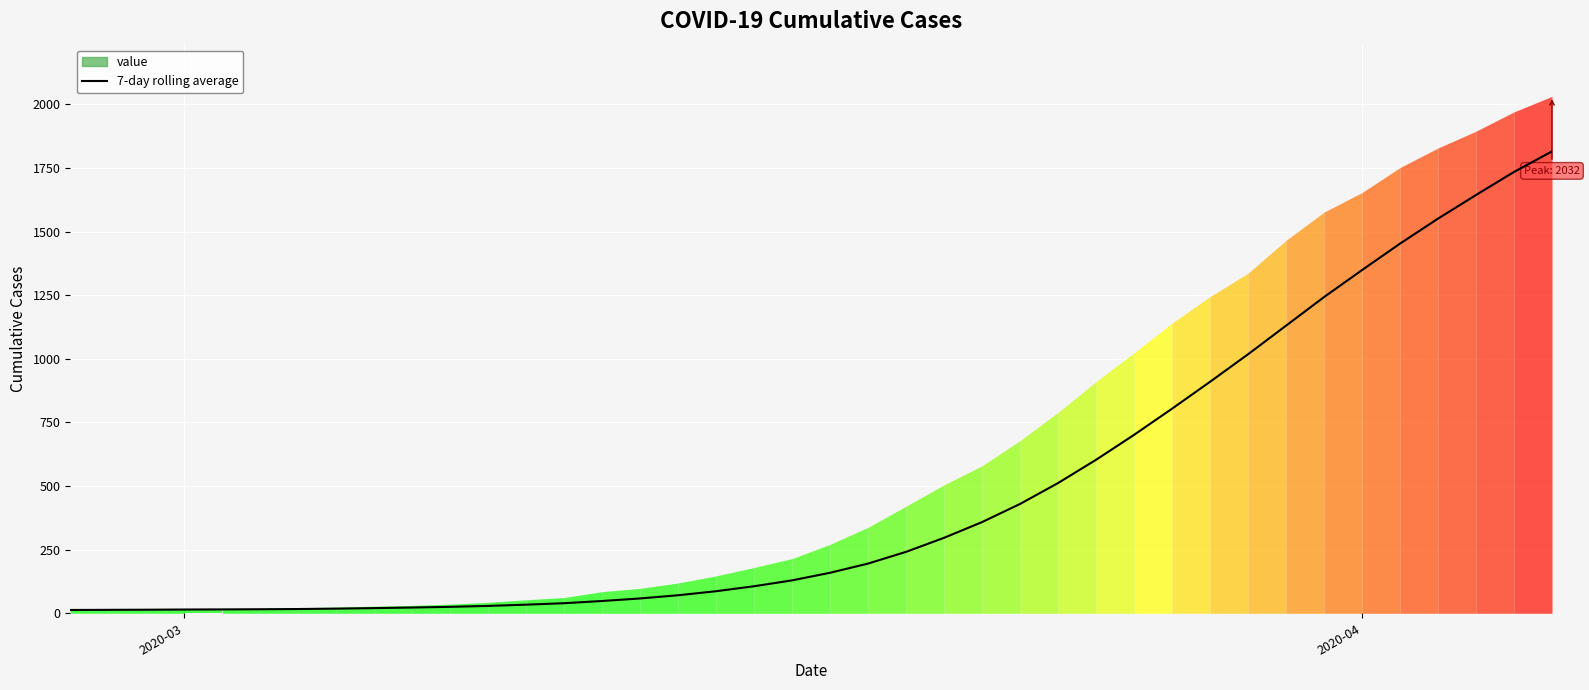

What is the smallest value displayed?

13.0